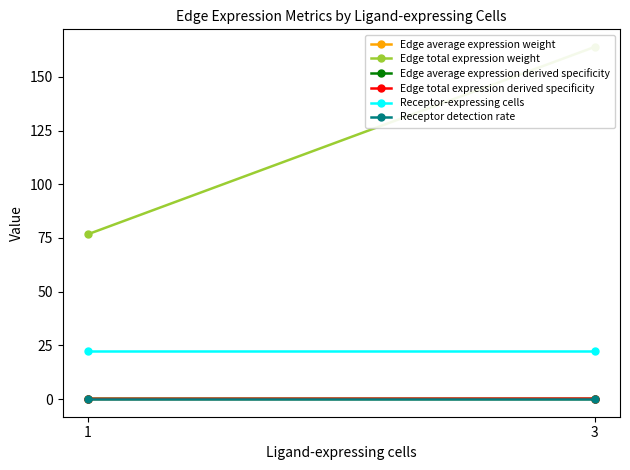

What is the spread (max minus min) of values at 1?

76.7